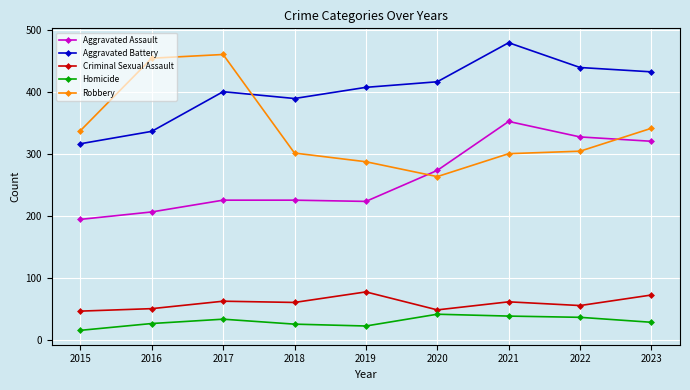

What is the maximum value for Aggravated Assault?

352